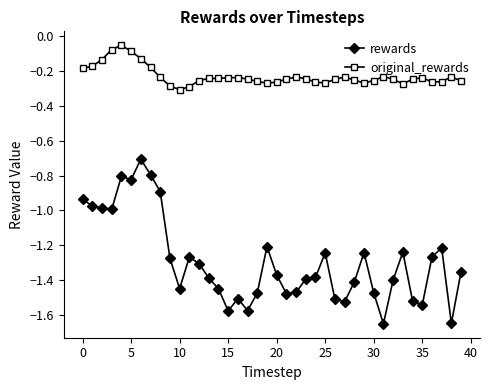

Does the chart have visible grid lines?

No